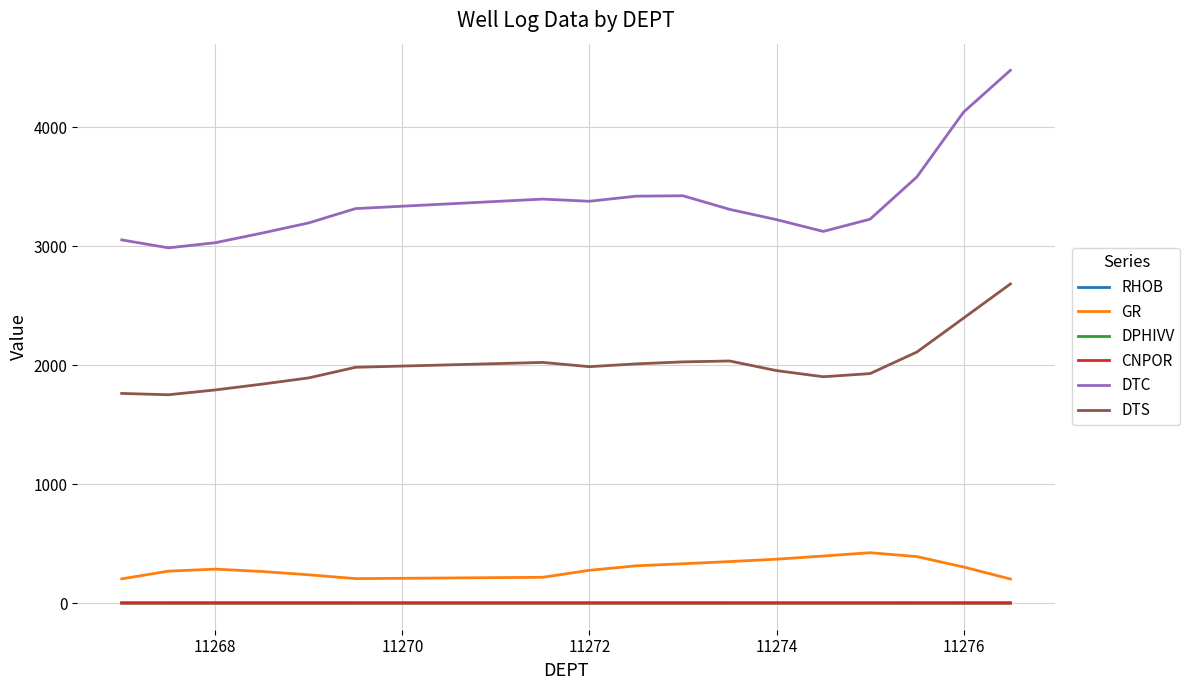

True or false: CNPOR and GR intersect in this chart.

False